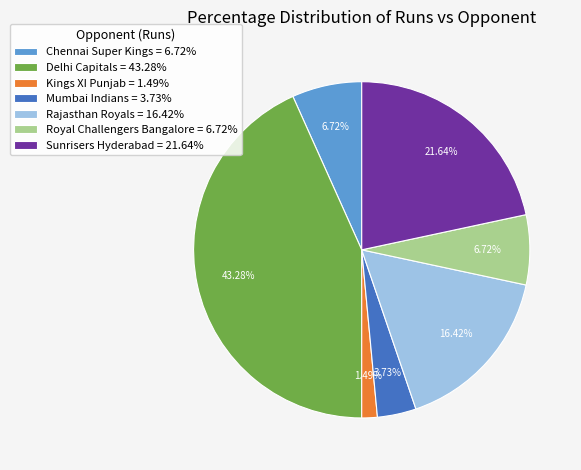

Do Delhi Capitals and Mumbai Indians together represent more than half of the pie?

No